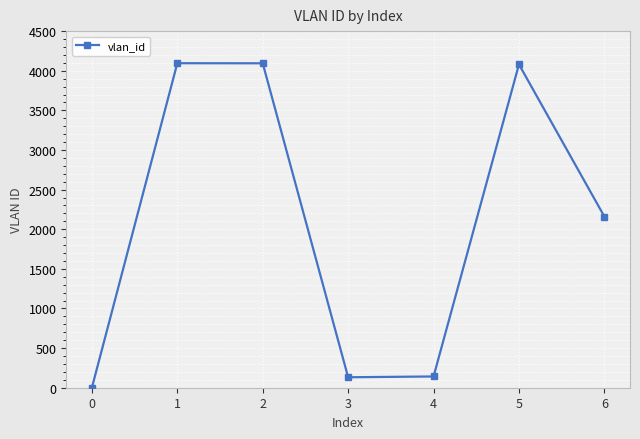

The chart shows a value of 1 at 0. True or false?

True